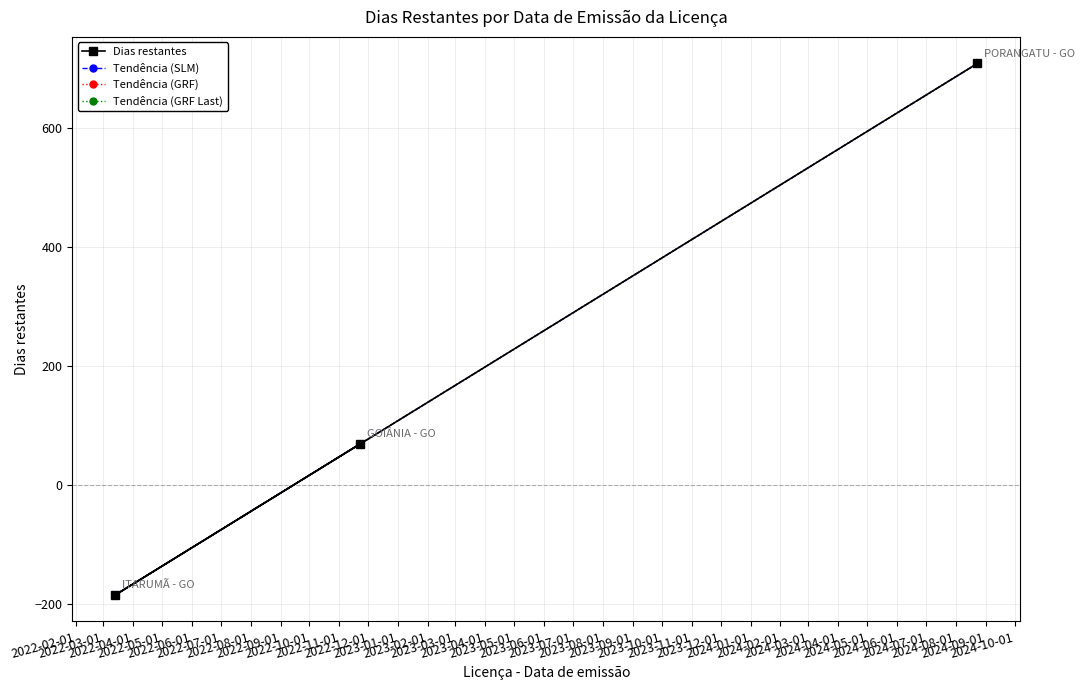

How many values in the Tendência (GRF) series are below 69?

1